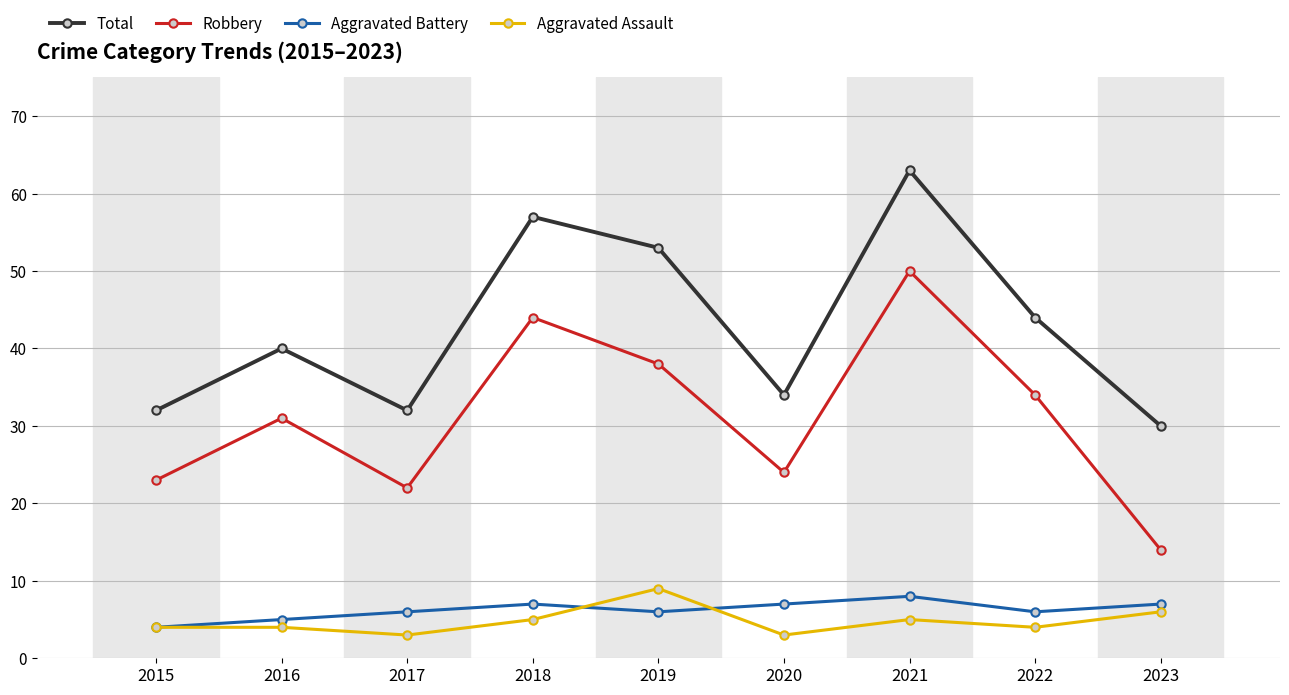

True or false: Total and Robbery cross at least once.

False